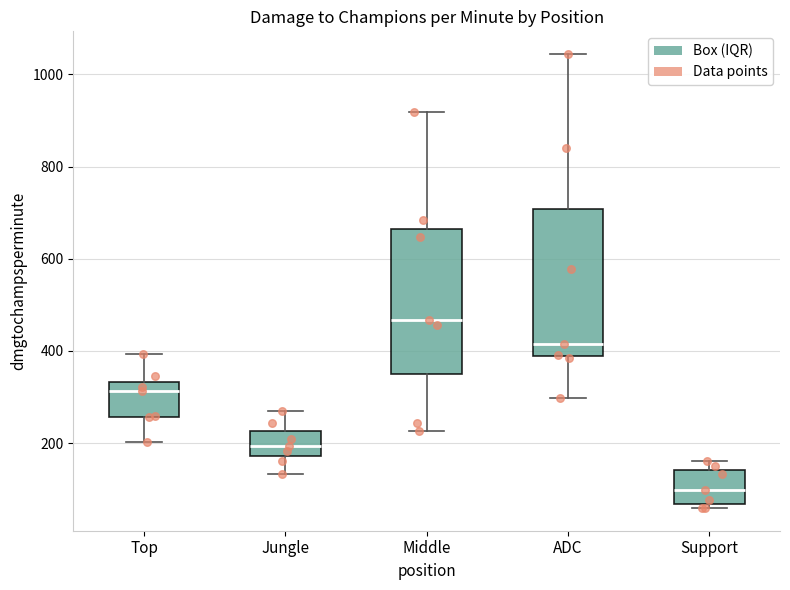

Which box's median line is the lowest?

Support